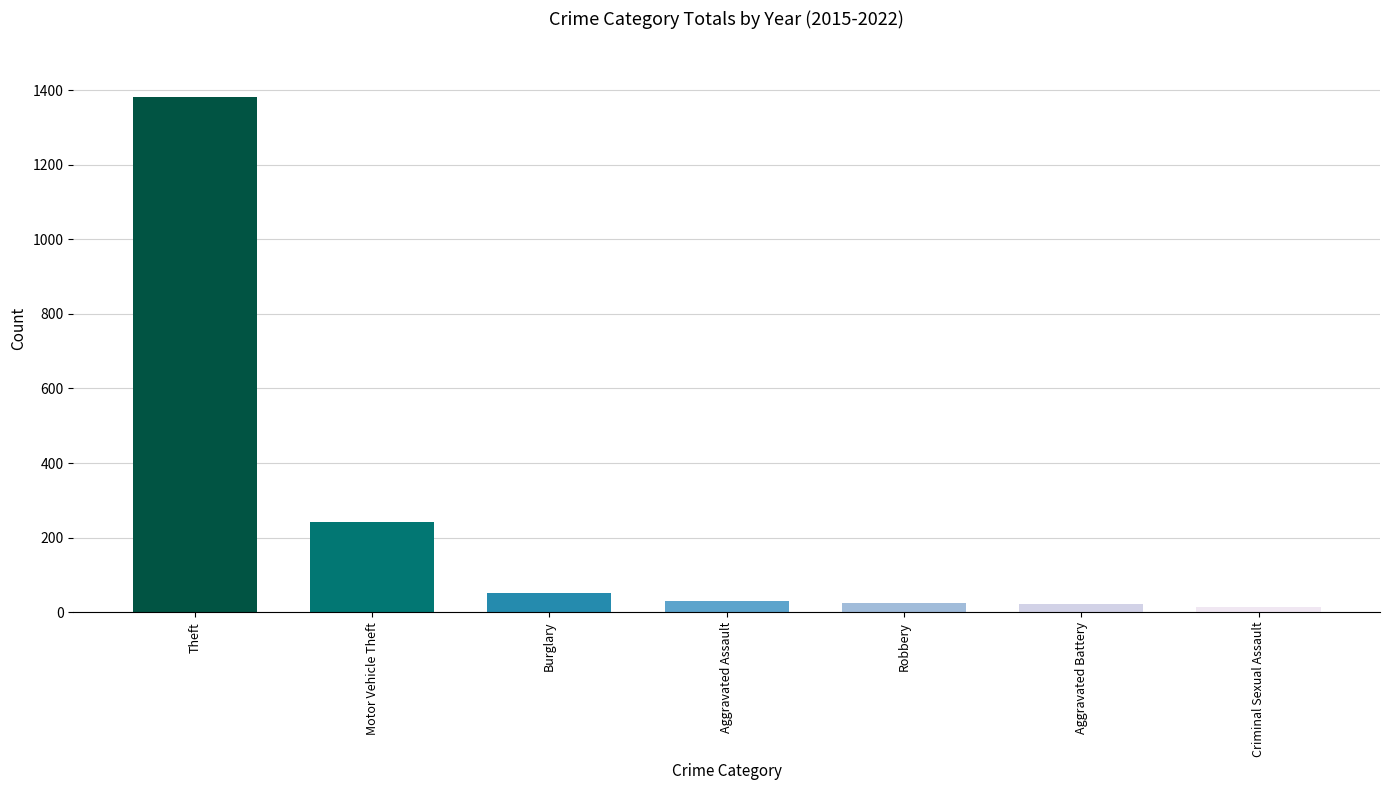

What is the approximate value at Burglary, to the nearest 50?

50